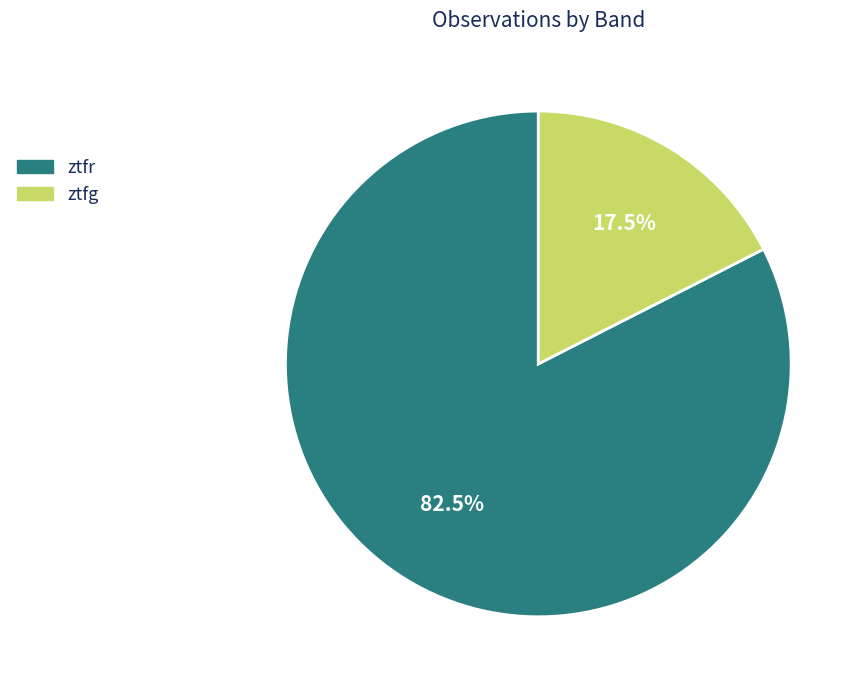

Combined, what portion of the pie is ztfr and ztfg?

100.0%